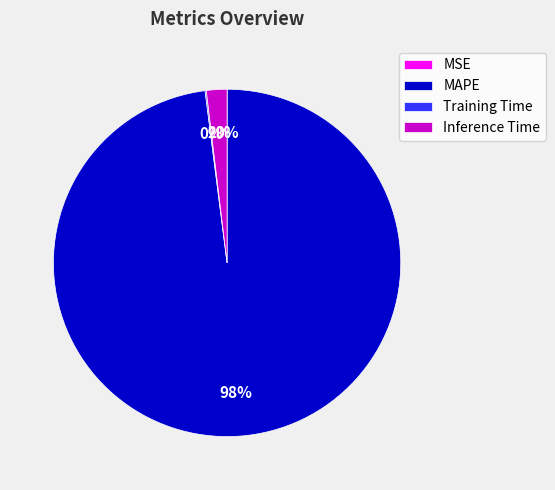

True or false: MAPE accounts for 92% of the total.

False